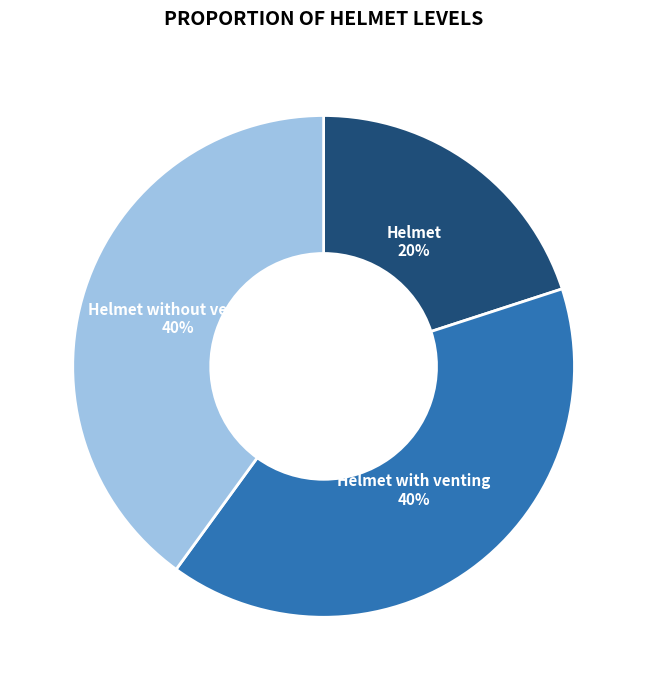

True or false: Helmet with venting accounts for 29% of the total.

False